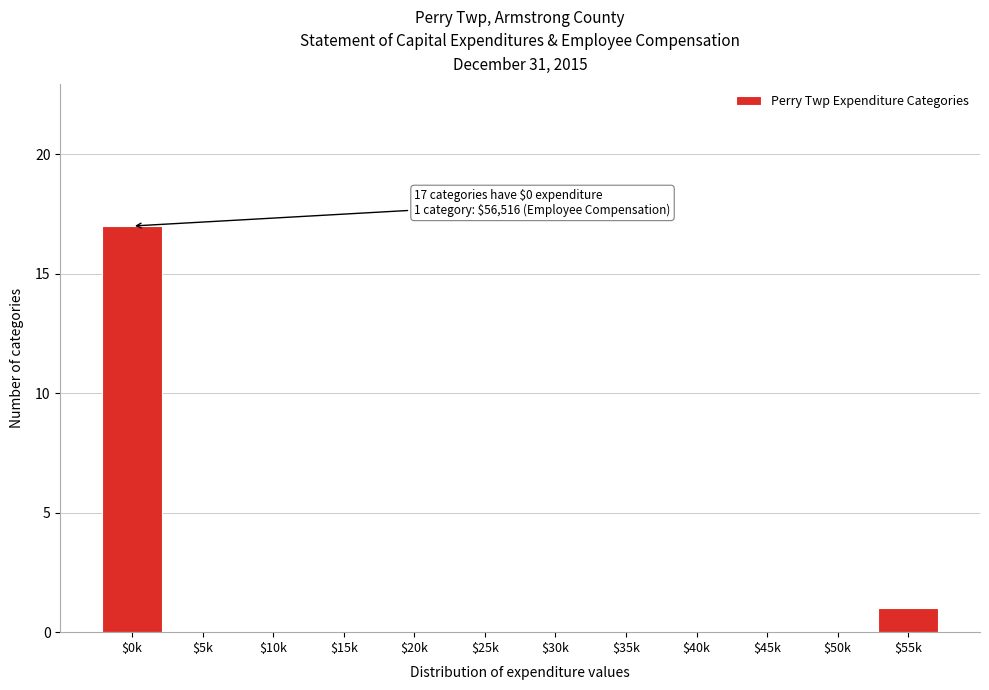

Where is the data nearest to the value 8?

$55k